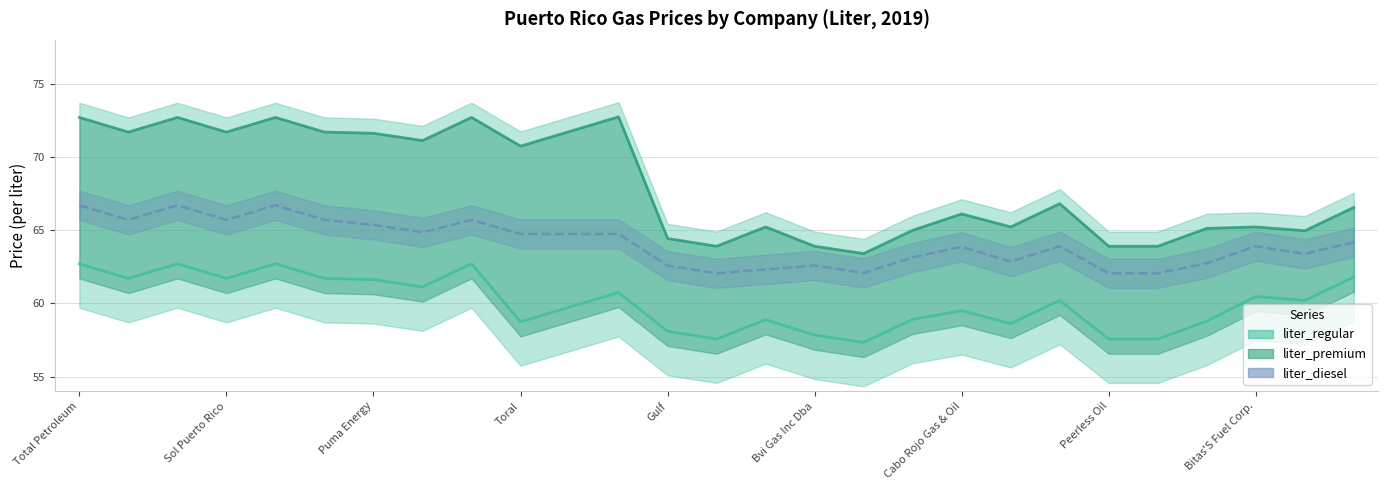

In liter_diesel, how many points are lower than both neighbors (excluding endpoints)?

7